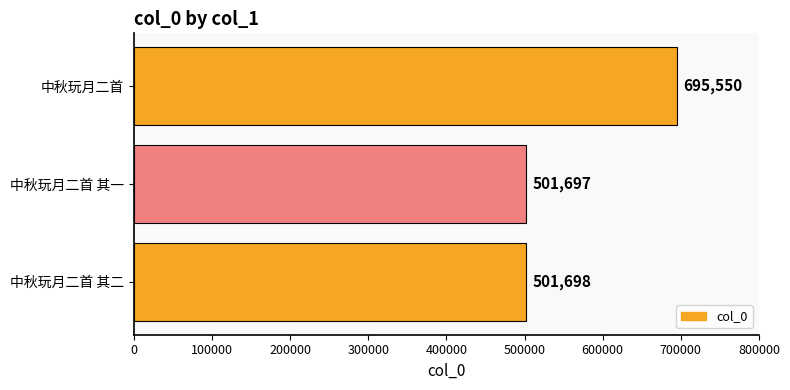

Reading top to bottom, extract all data points from this chart.

695550	501697	501698